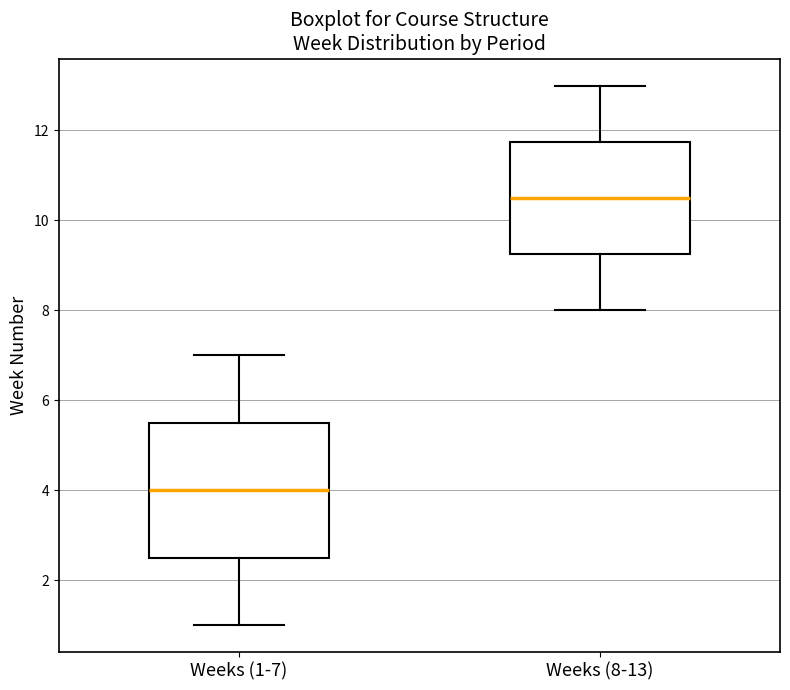

Which box has the lowest median line?

Weeks (1-7)